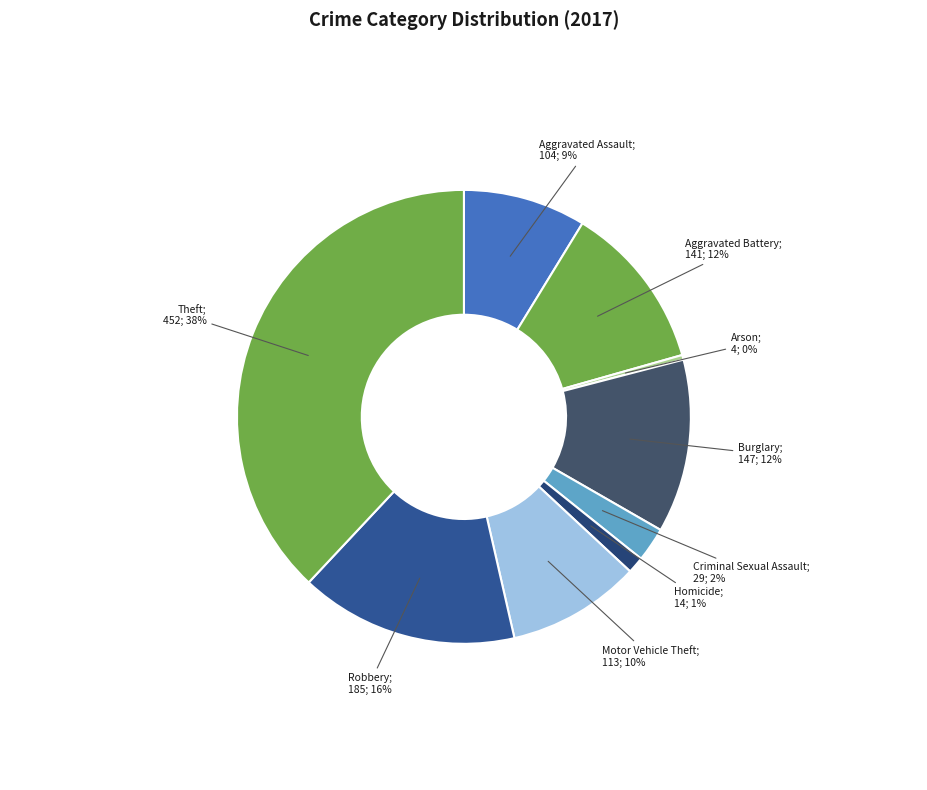

How many slices are in this pie chart?

9